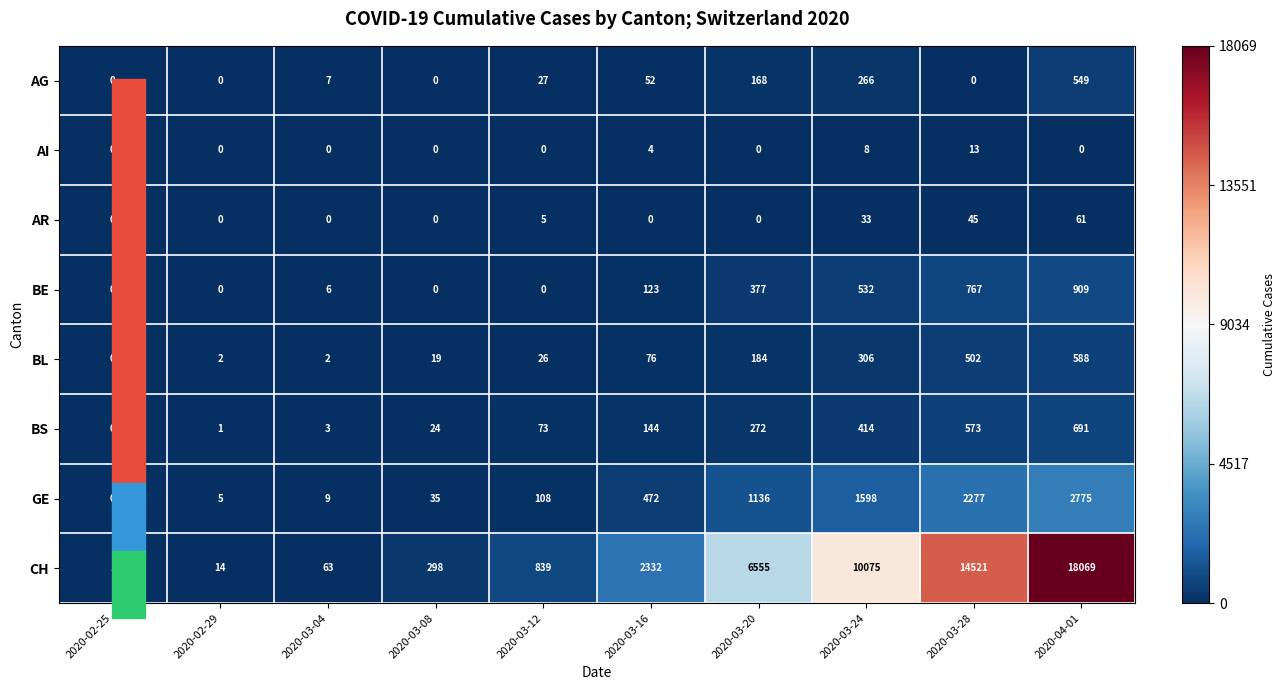

Which series changed the most between 2020-03-24 and 2020-03-28?

CH